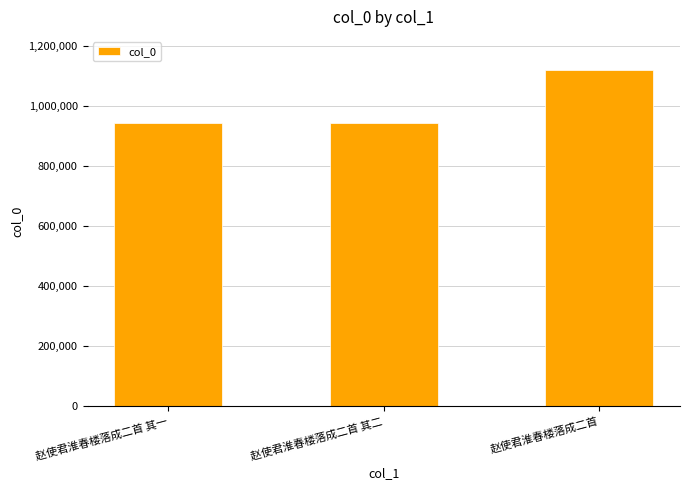

What is the value of the 3rd bar from the left?

1119383